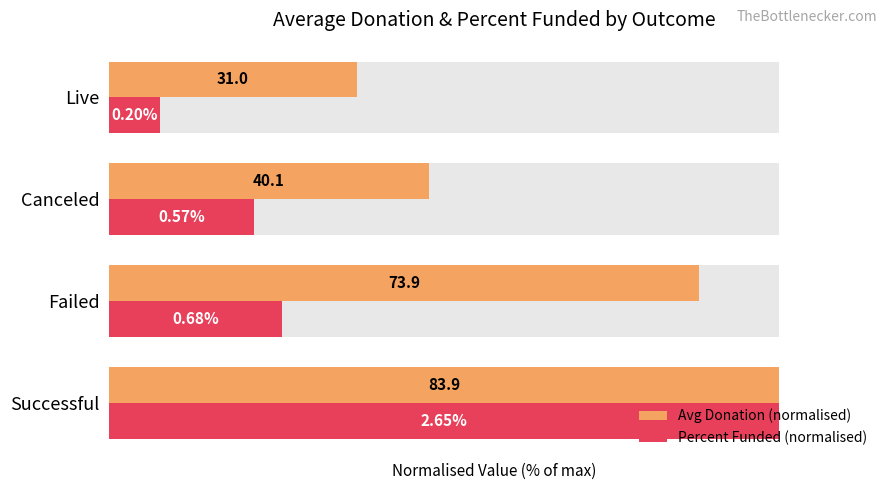

How many bars are there in each group?

2